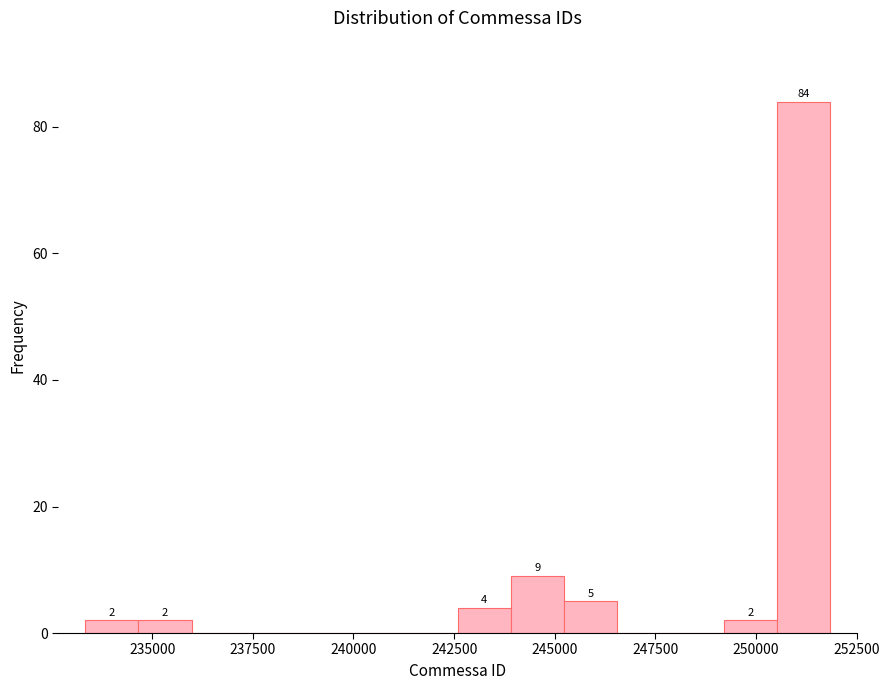

Read against the x-axis, roughly where is the centre of the tallest bar?

251000